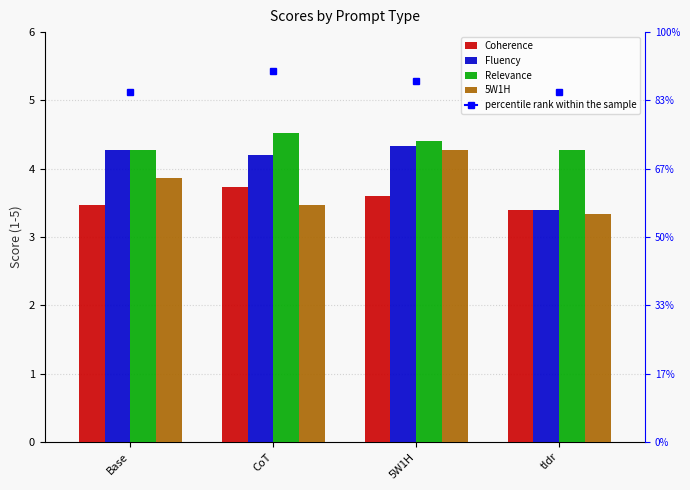

Which series has the largest range (max minus min)?

5W1H